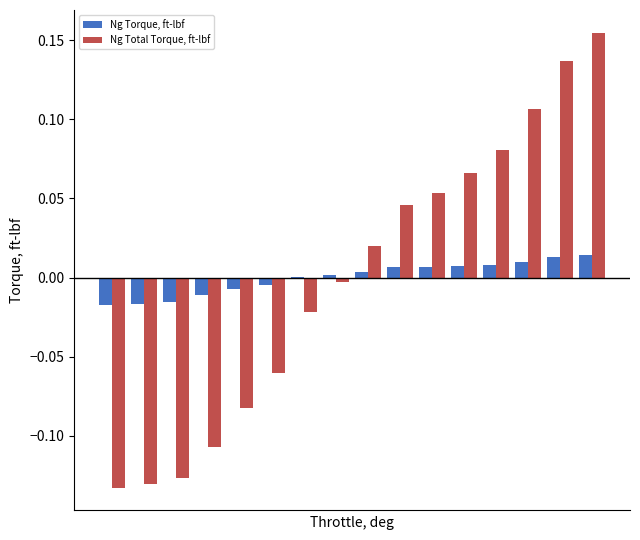

What are all the series names shown in the legend?

Ng Torque, ft-lbf, Ng Total Torque, ft-lbf